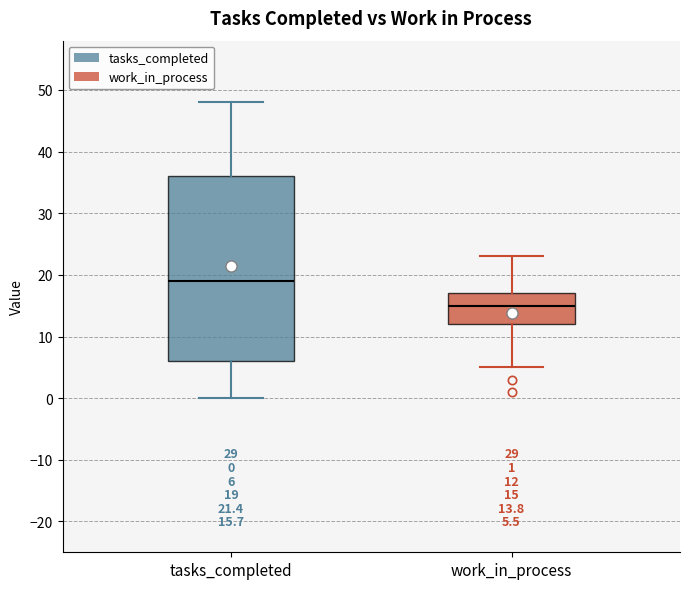

Which box's median line is the lowest?

work_in_process